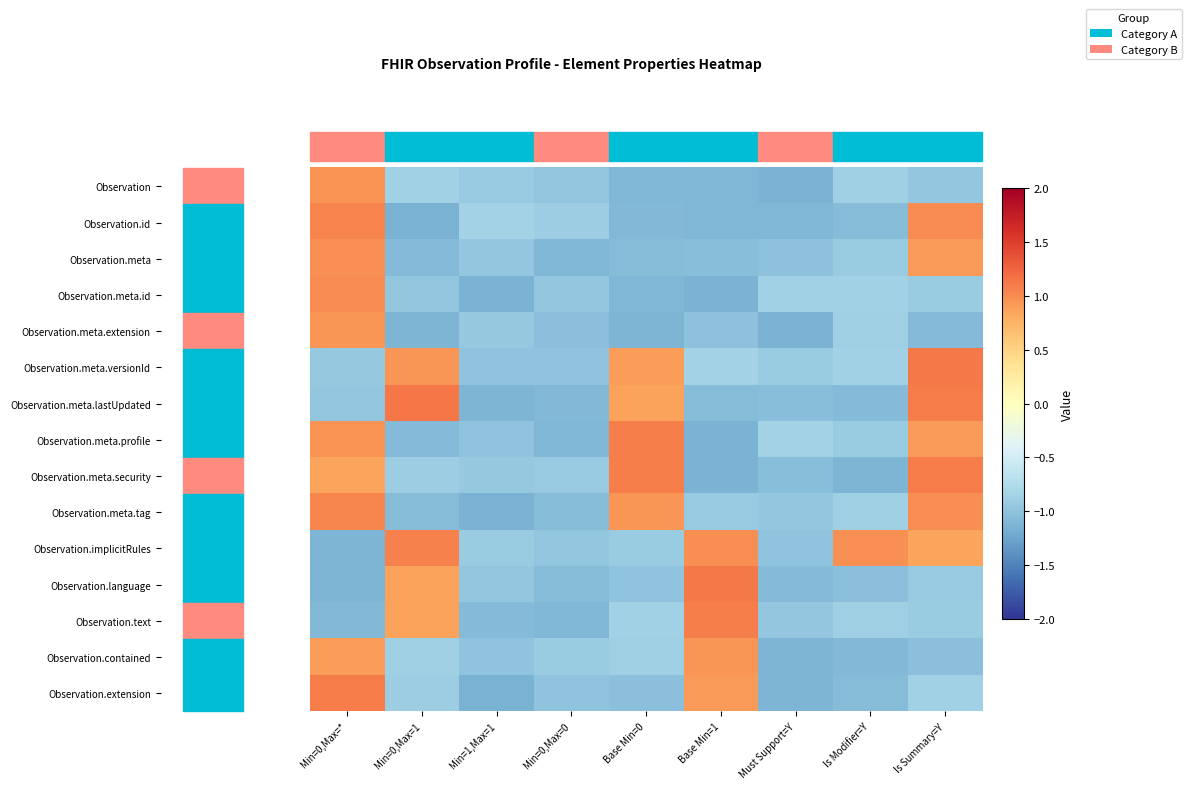

Between Must Support=Y and Base Min=1, which is larger?

Base Min=1